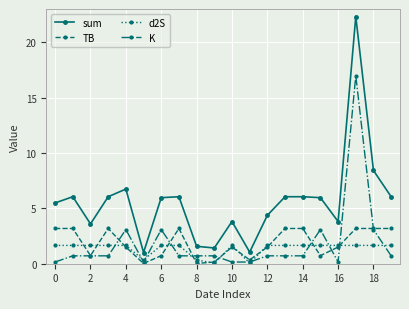

True or false: TB and sum intersect in this chart.

False